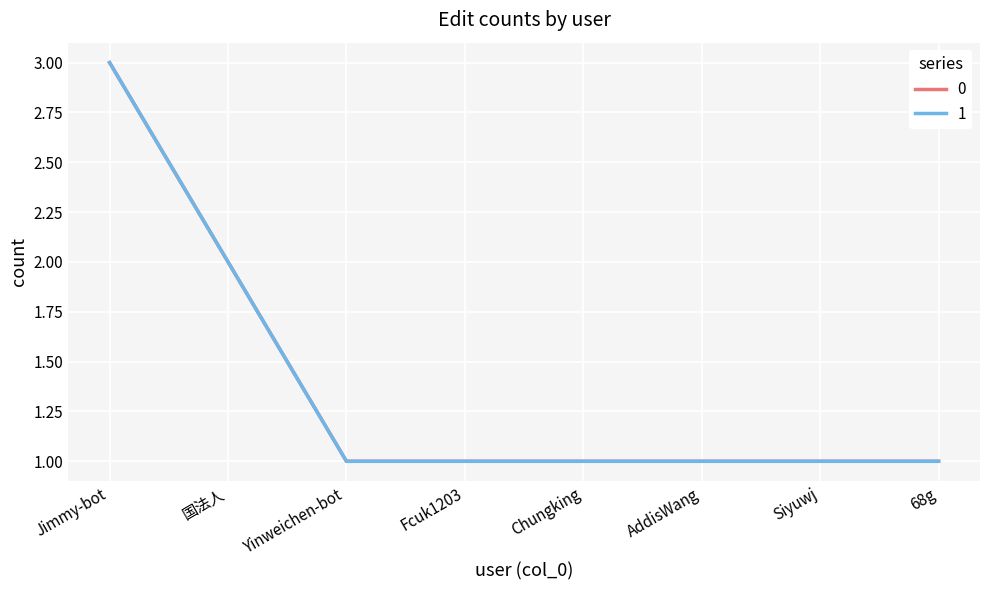

How many lines are shown in the chart?

2